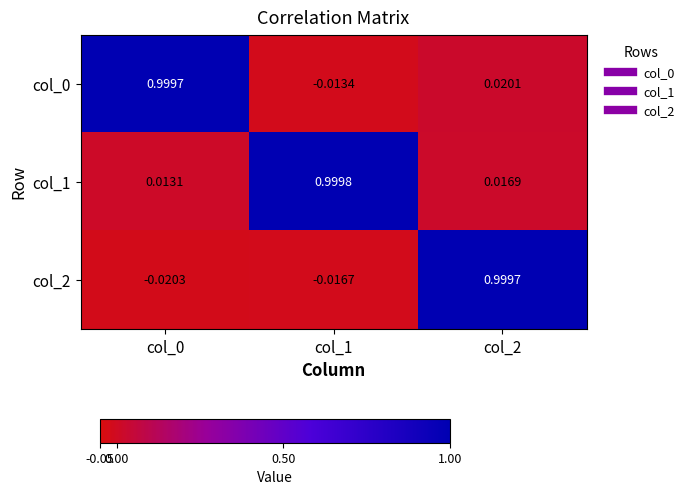

Is the value of col_1 at col_1 greater than the value of col_2 at col_2?

Yes